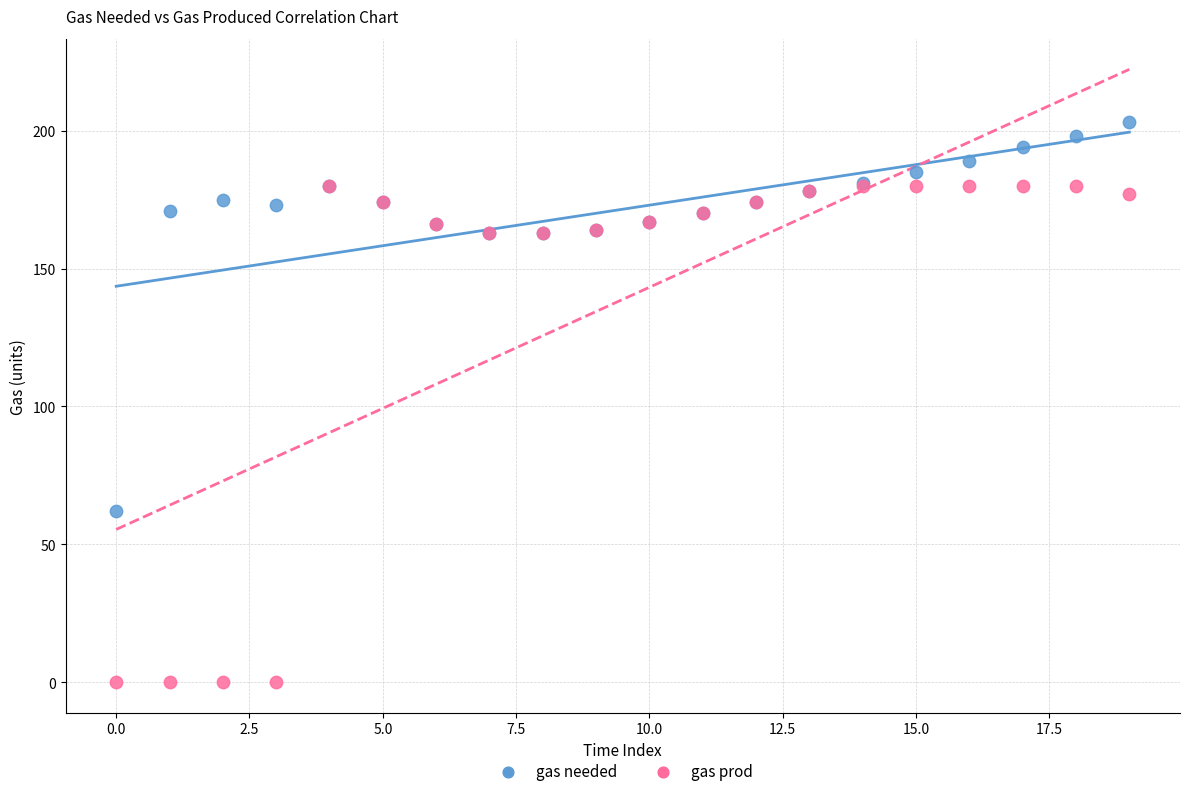

Across all series, what Y value is closest to 101?

62